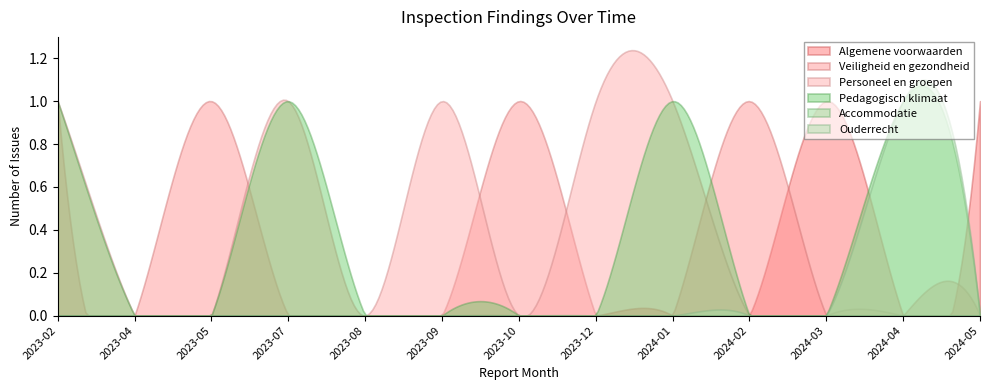

Which category has the lowest value in the Pedagogisch klimaat series?

2023-04